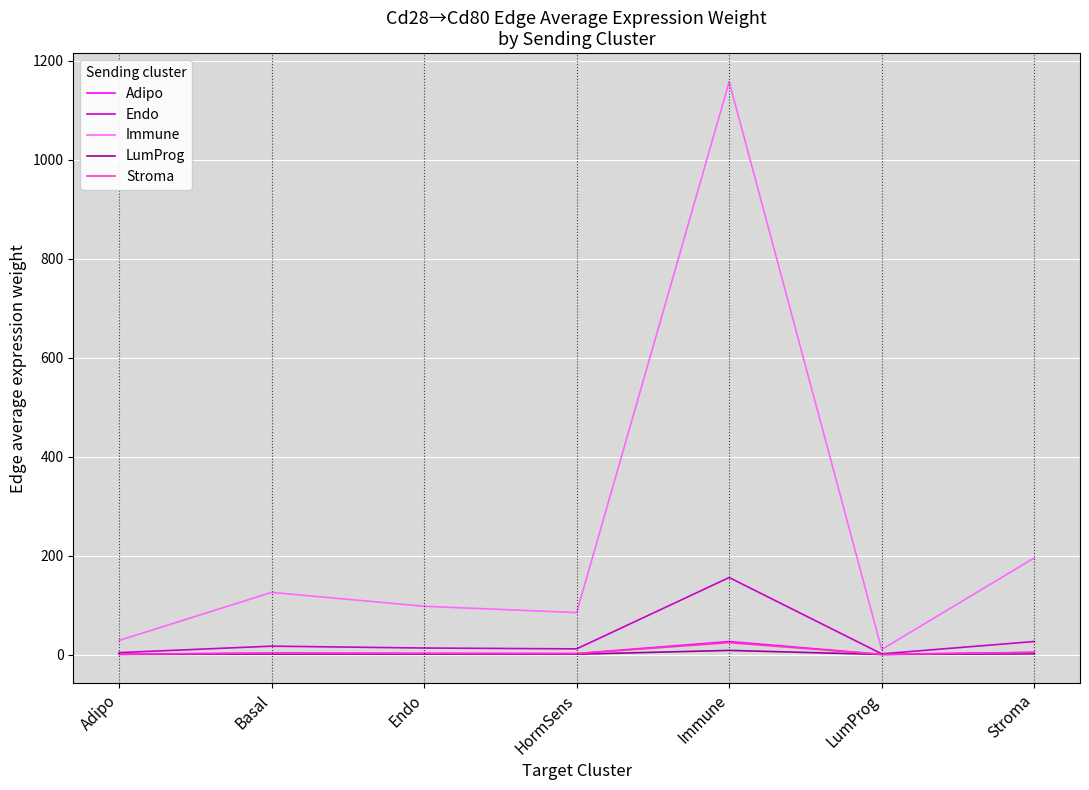

What is the average value of the Endo series?

32.6